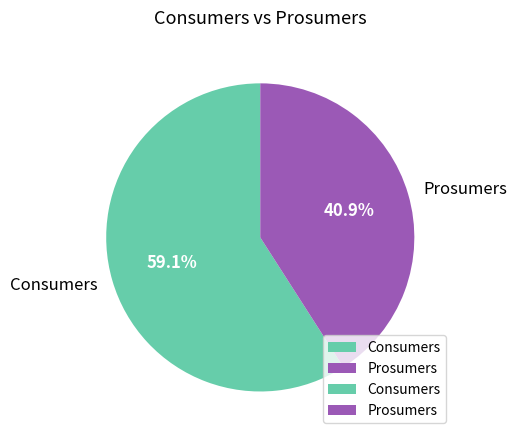

To the nearest percent, what portion does Consumers represent?

59%